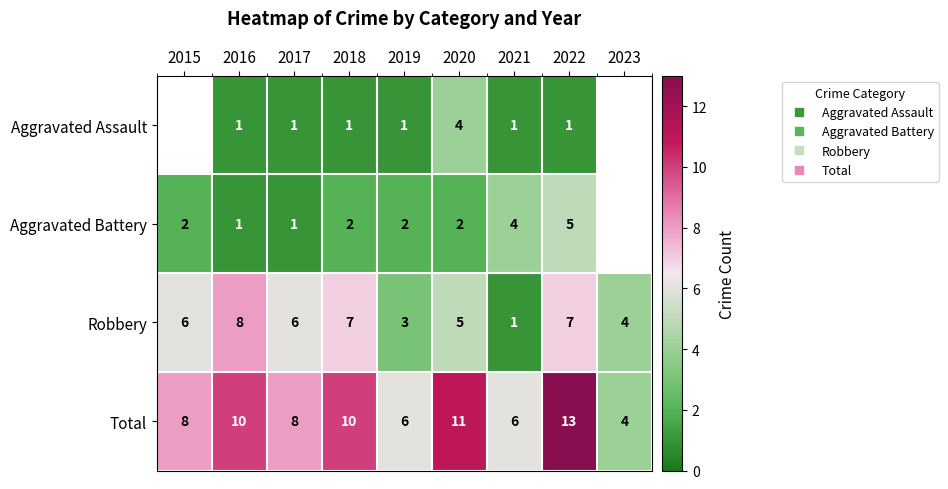

Which series has the largest total across all categories?

Total